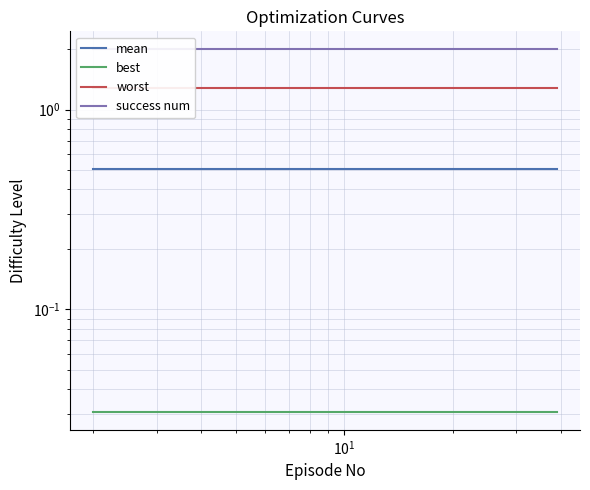

Reading right to left, what are all the values shown in this chart?

mean: 0.5	0.5	0.5	0.5	0.5	0.5	0.5	0.5	0.5	0.5	0.5	0.5	0.5	0.5	0.5	0.5	0.5	0.5	0.5	0.5
best: 0.0	0.0	0.0	0.0	0.0	0.0	0.0	0.0	0.0	0.0	0.0	0.0	0.0	0.0	0.0	0.0	0.0	0.0	0.0	0.0
worst: 1.3	1.3	1.3	1.3	1.3	1.3	1.3	1.3	1.3	1.3	1.3	1.3	1.3	1.3	1.3	1.3	1.3	1.3	1.3	1.3
success num: 2.0	2.0	2.0	2.0	2.0	2.0	2.0	2.0	2.0	2.0	2.0	2.0	2.0	2.0	2.0	2.0	2.0	2.0	2.0	2.0